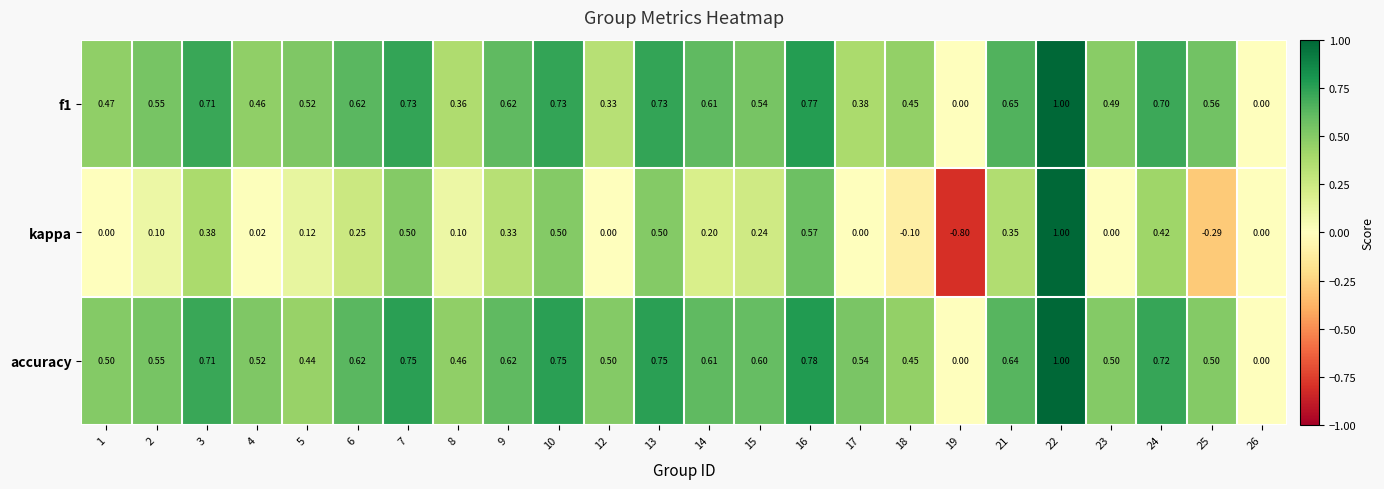

Between 8 and 15, which series saw the biggest shift?

f1